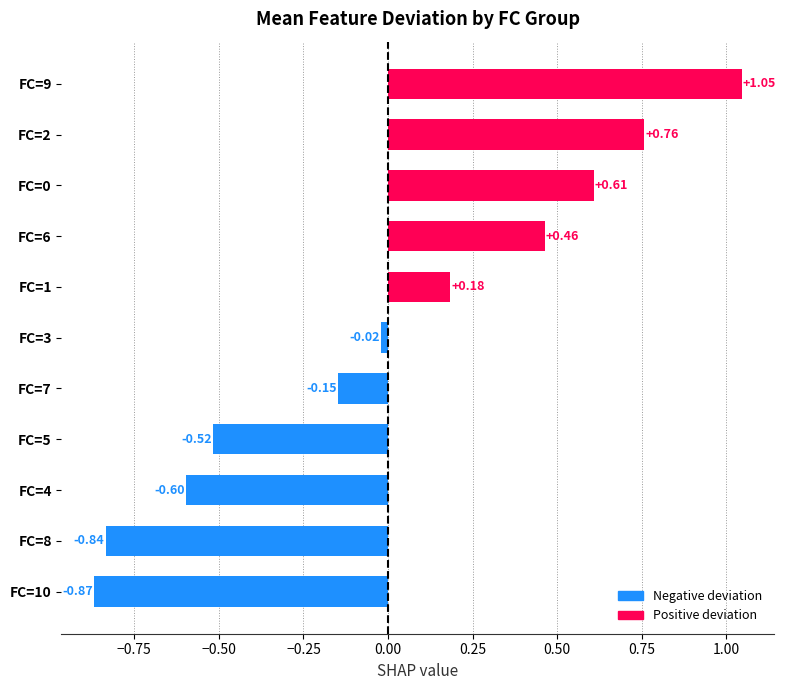

Which has a higher value, FC=2 or FC=7?

FC=2